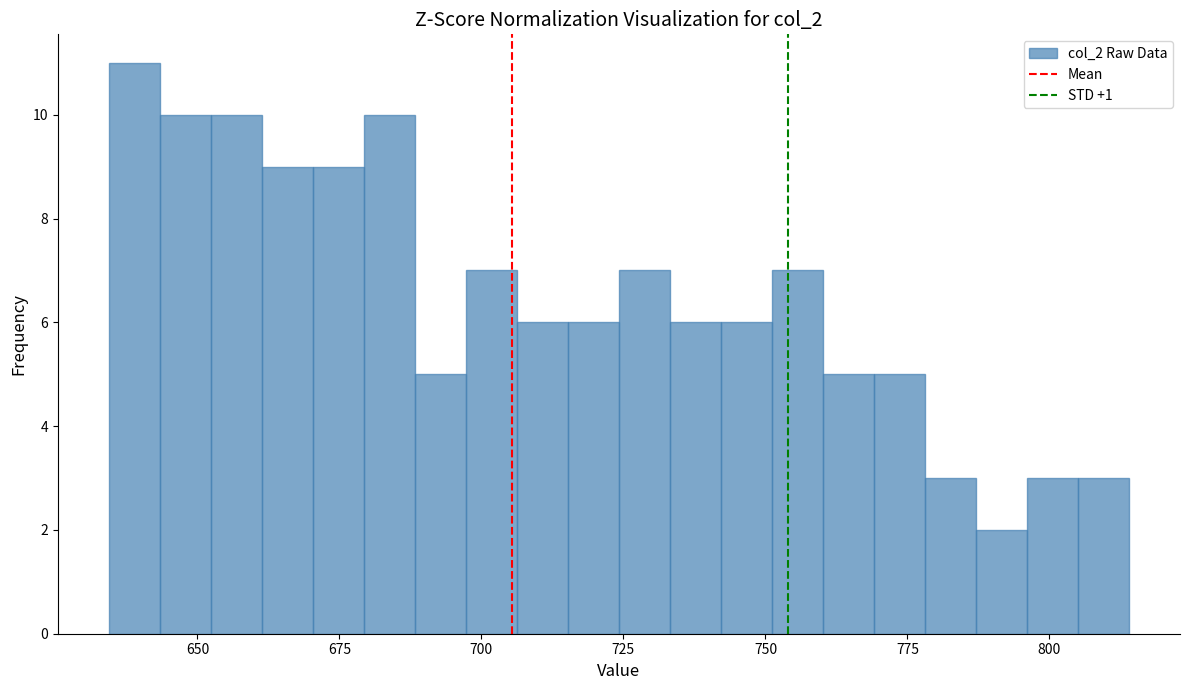

Around what value on the x-axis is the tallest bar? Give the approximate position of its centre, as read against the axis.

640